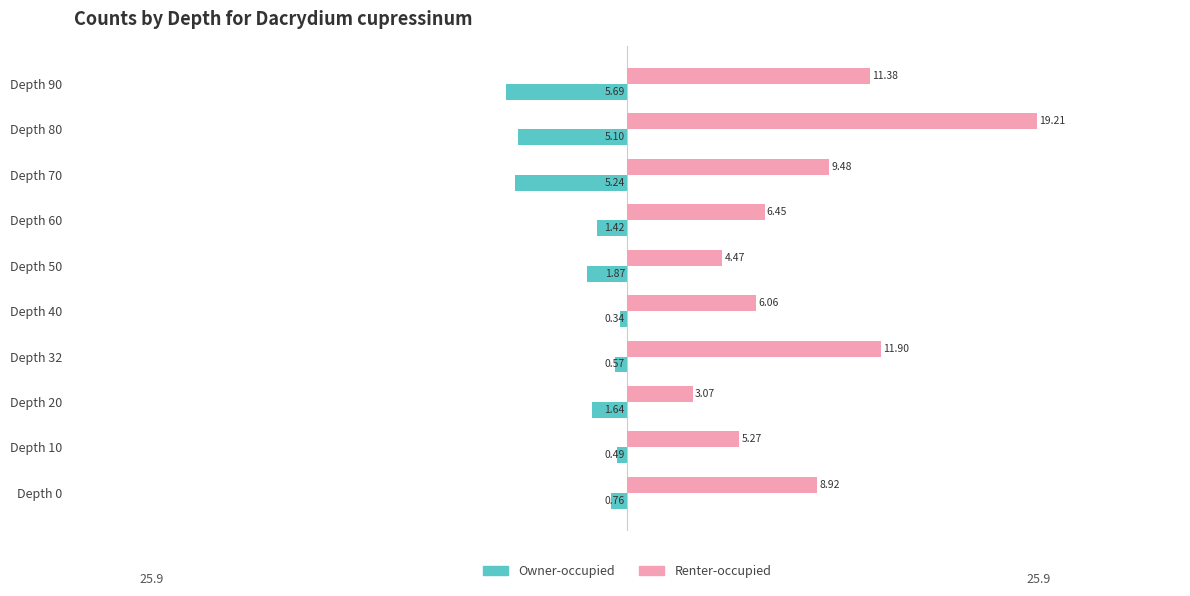

What is the difference between the highest and lowest values at Depth 70?

14.7